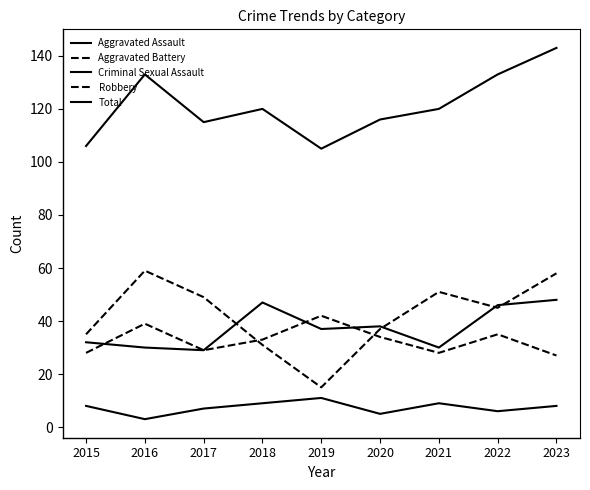

How many lines are shown in the chart?

5